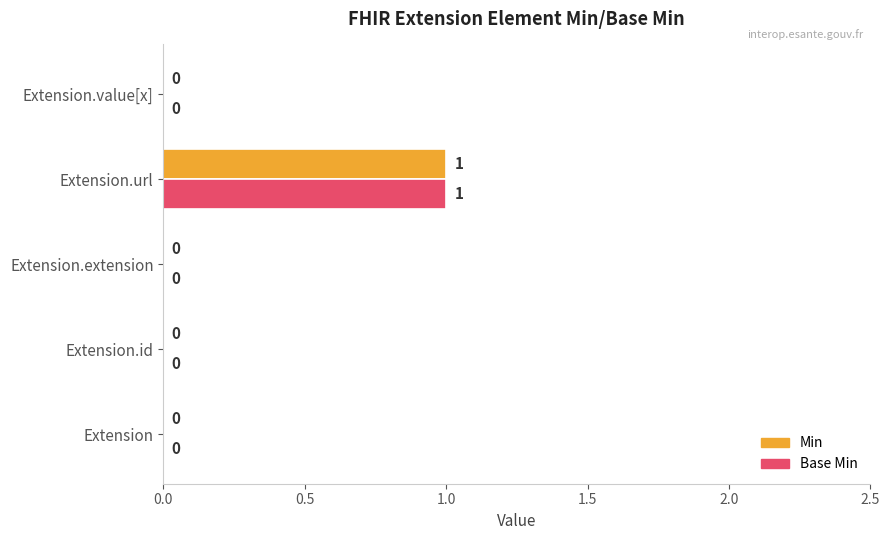

What is the sum of all Min values?

1